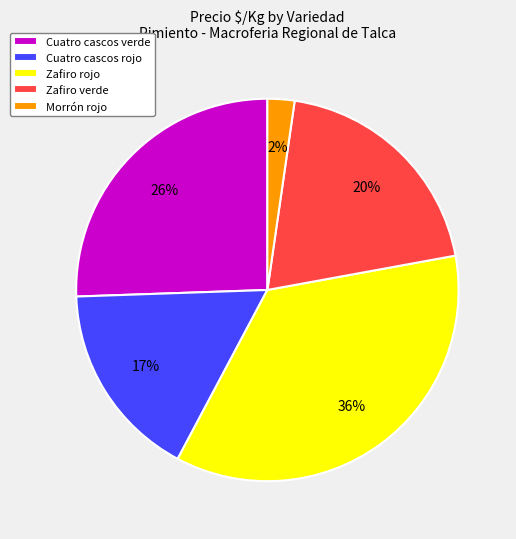

The Zafiro rojo slice represents 36% of the pie. True or false?

True